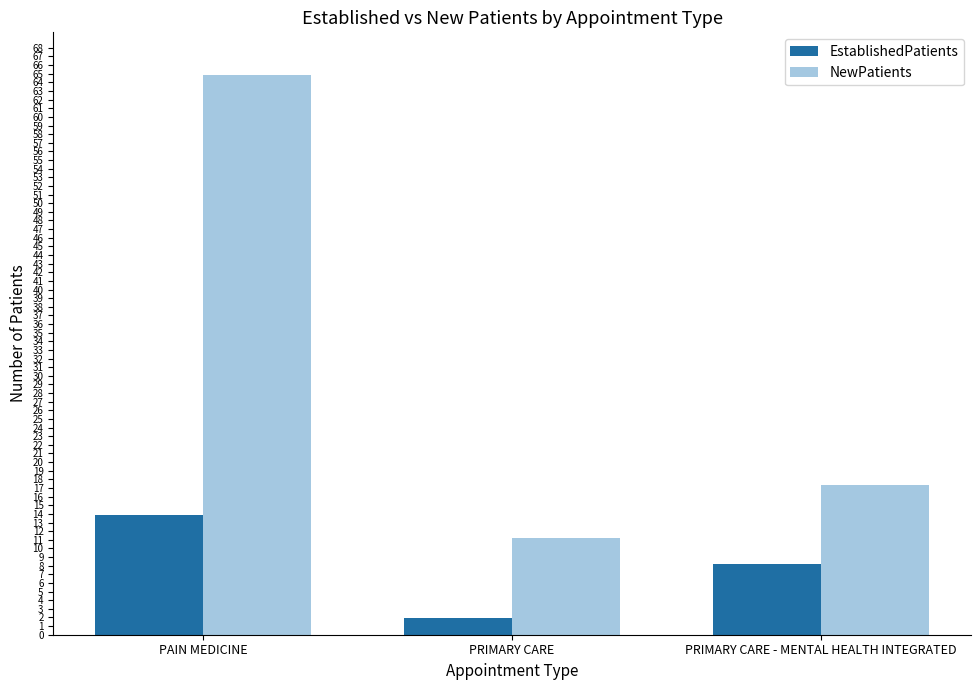

How many groups of bars are there?

3